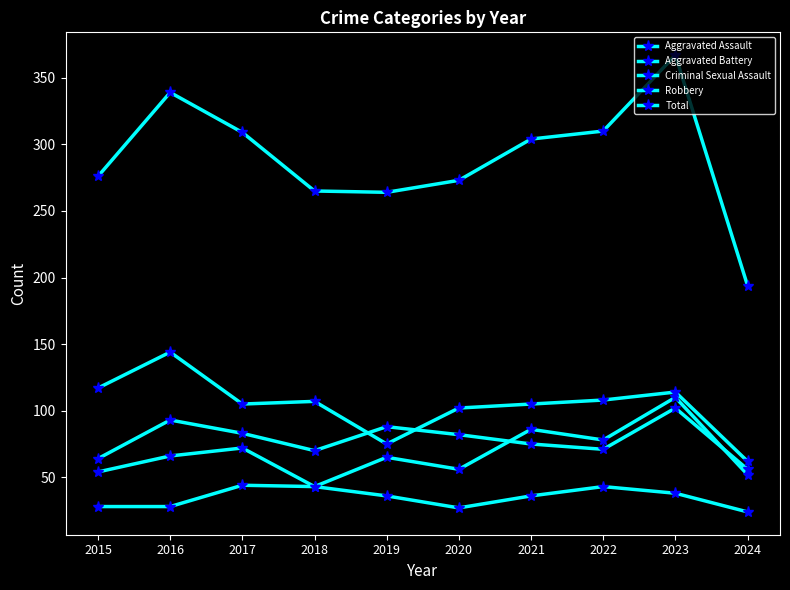

Which series has the largest total across all categories?

Total